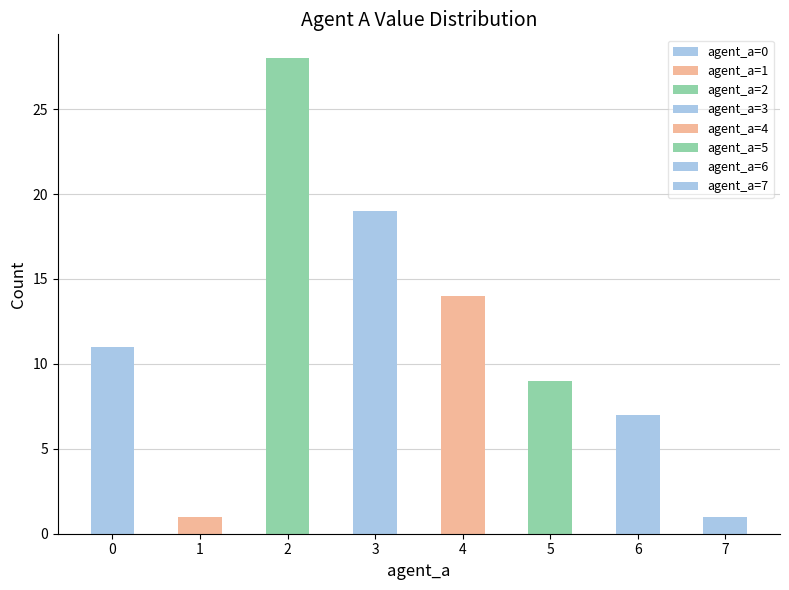

What is the change in value from 2 to 7?

-27